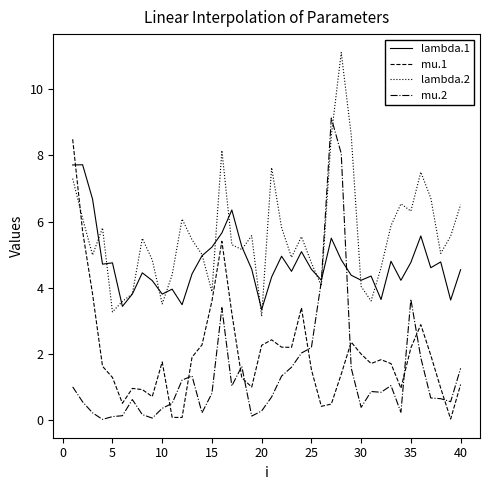

Which series has the largest range (max minus min)?

mu.2